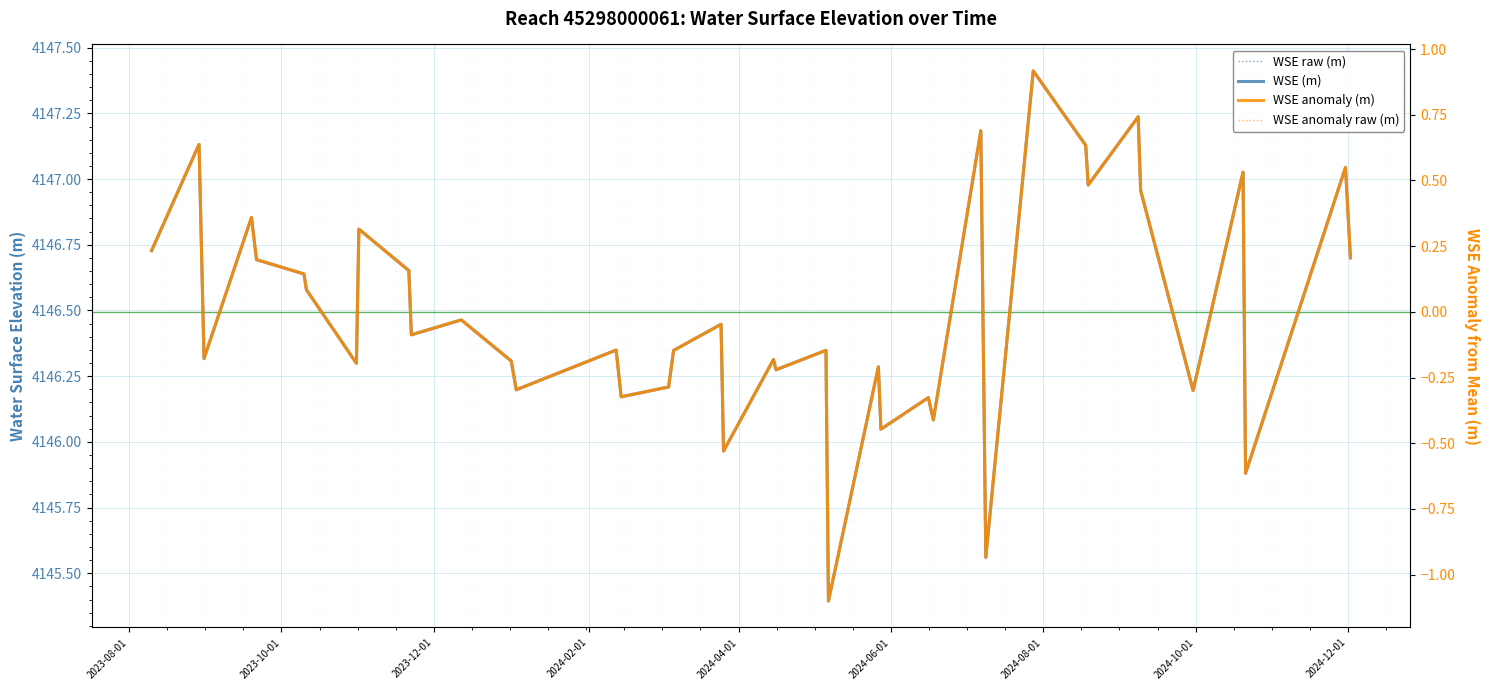

True or false: WSE anomaly (m) has a value of -0.1 at 17.

True